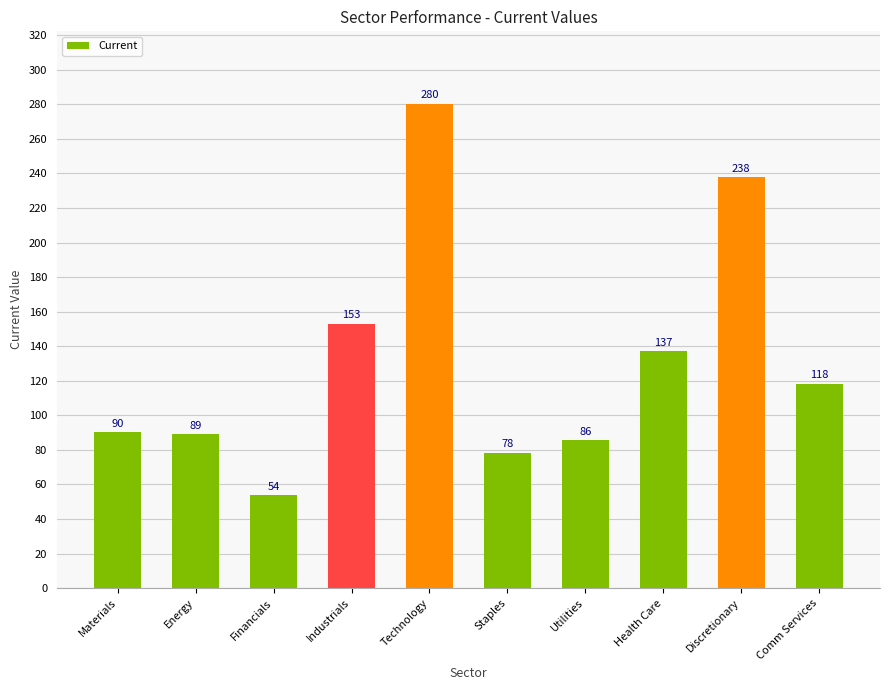

How many bars are there in total?

10